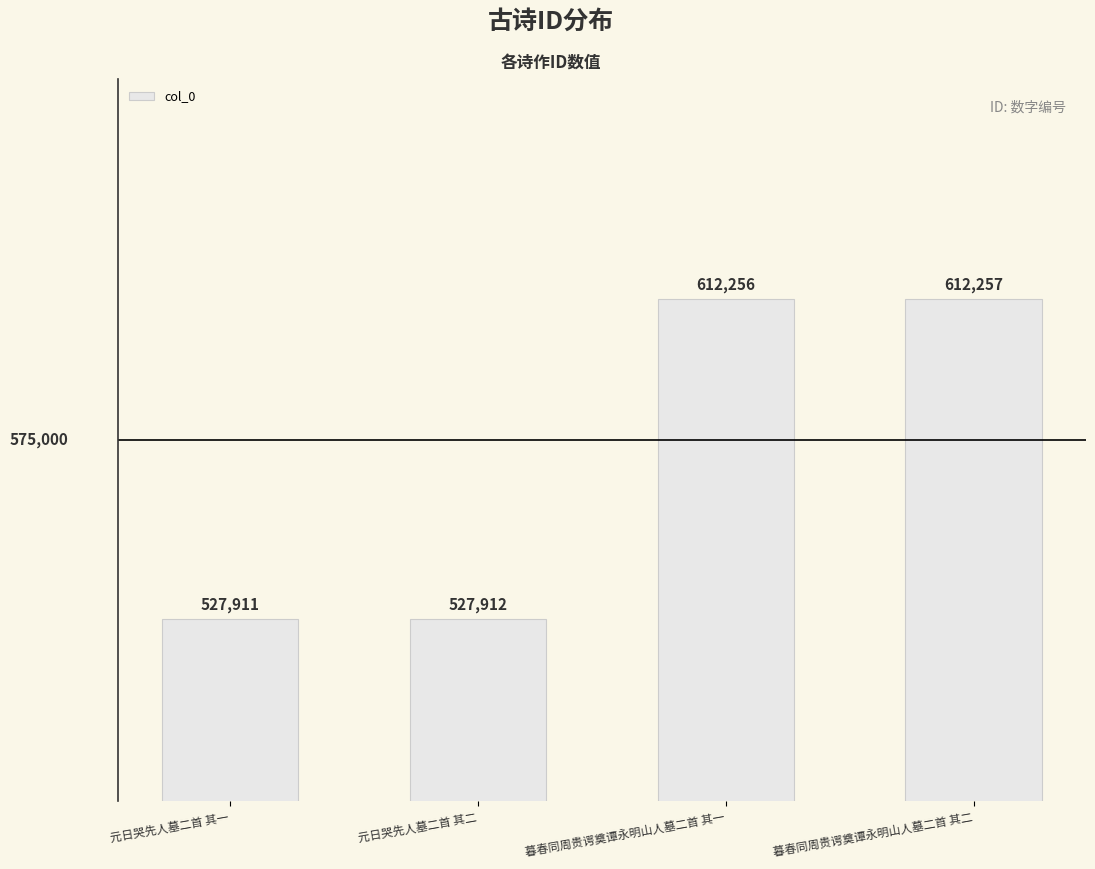

Rank the categories by value from lowest to highest.

元日哭先人墓二首 其一, 元日哭先人墓二首 其二, 暮春同周贵谔奠谭永明山人墓二首 其一, 暮春同周贵谔奠谭永明山人墓二首 其二